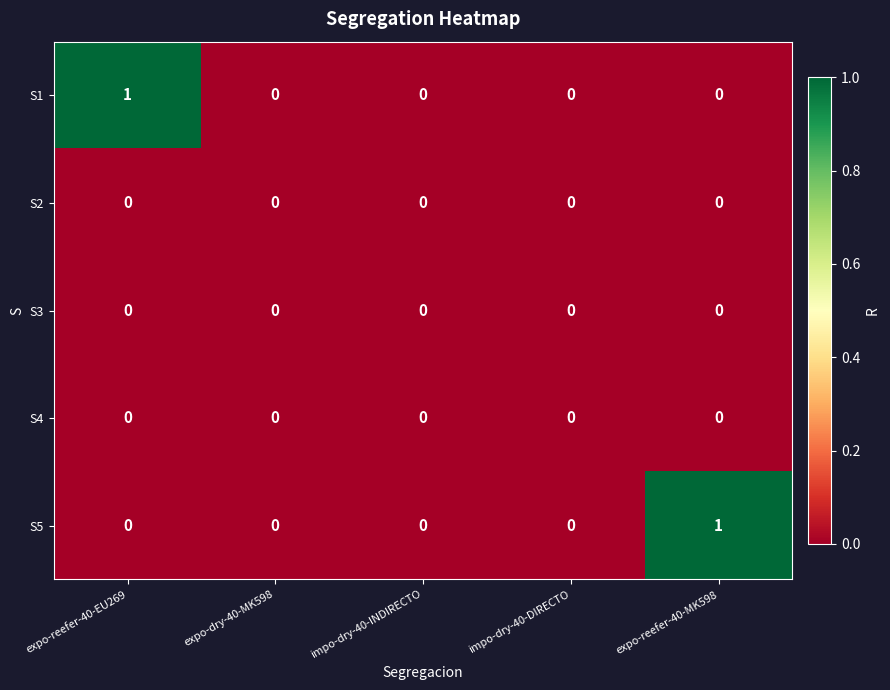

Which series changed the most between expo-reefer-40-EU269 and impo-dry-40-DIRECTO?

S1